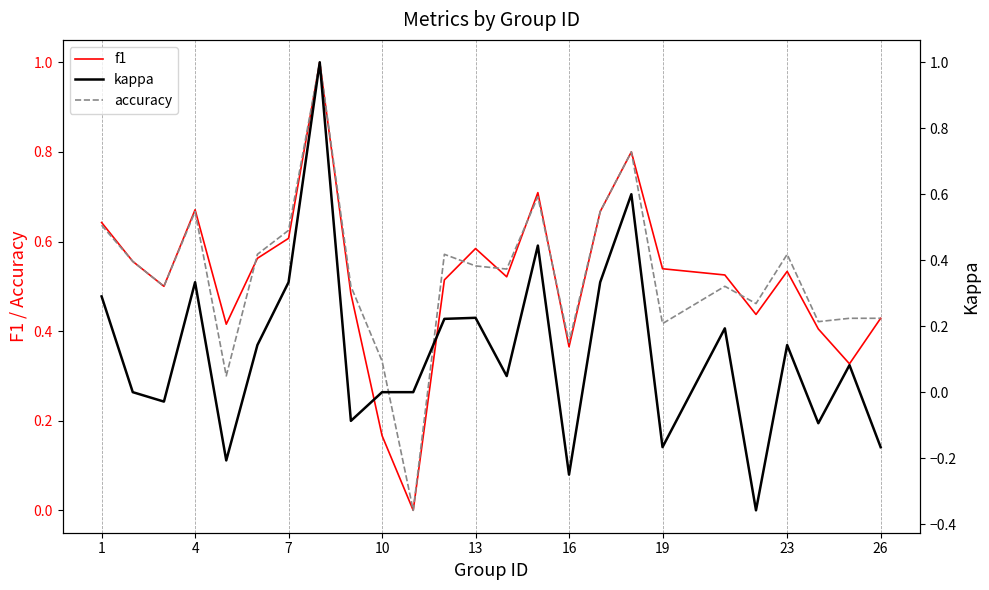

True or false: f1 and accuracy intersect in this chart.

True